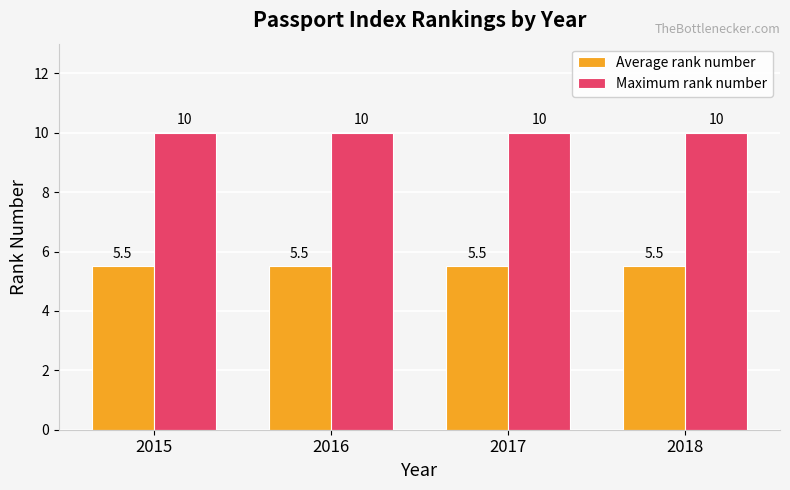

What is the average value of the Average rank number series?

5.5